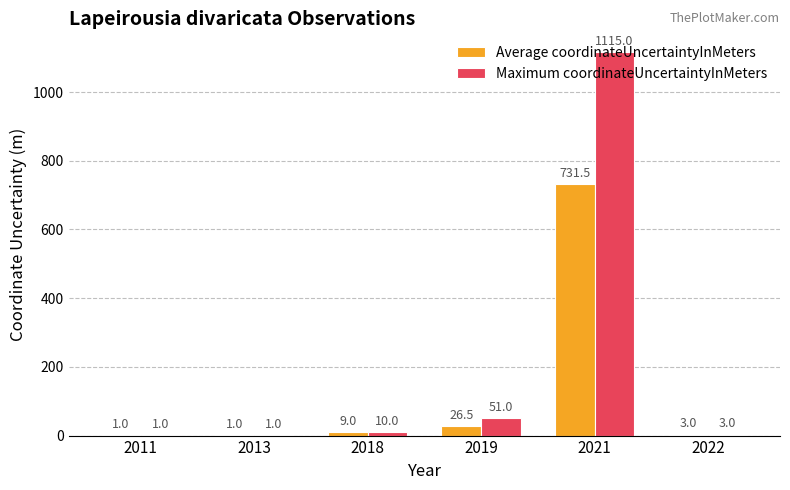

Count the number of data series in this chart.

2